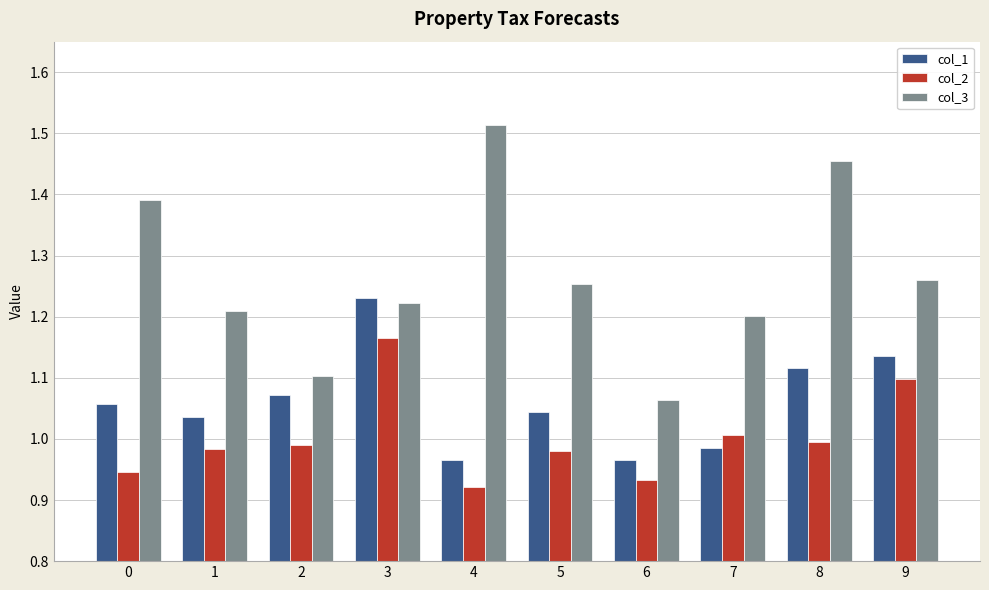

At which category is the sum across all series the highest?

3